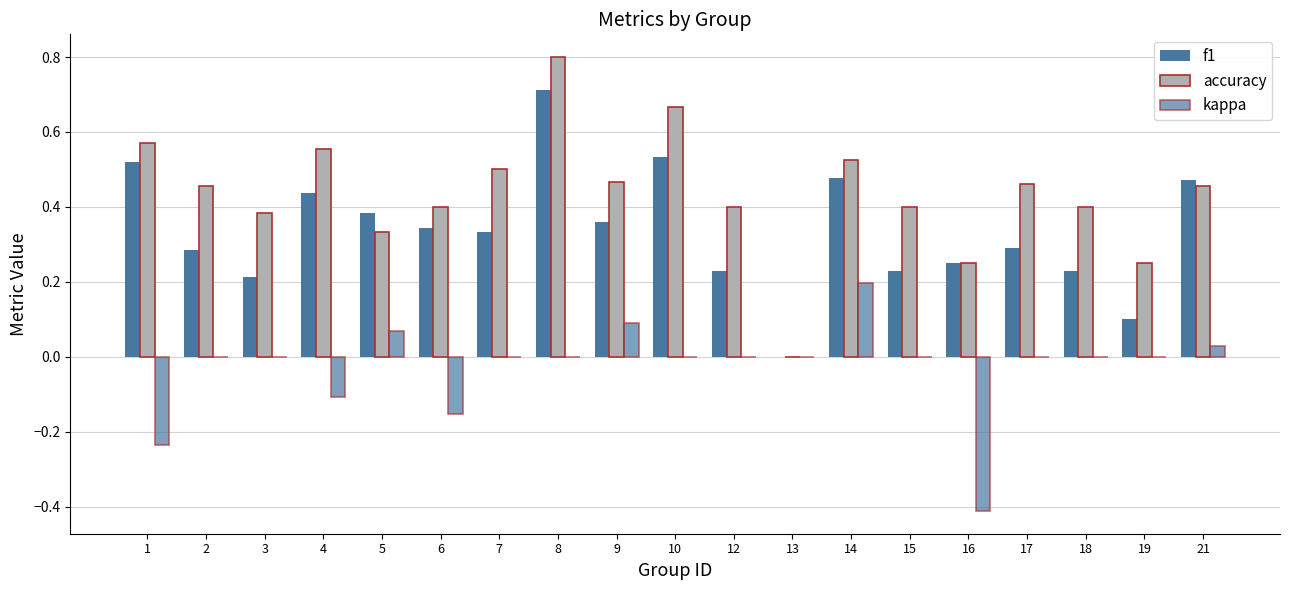

At which category is the sum across all series the highest?

8